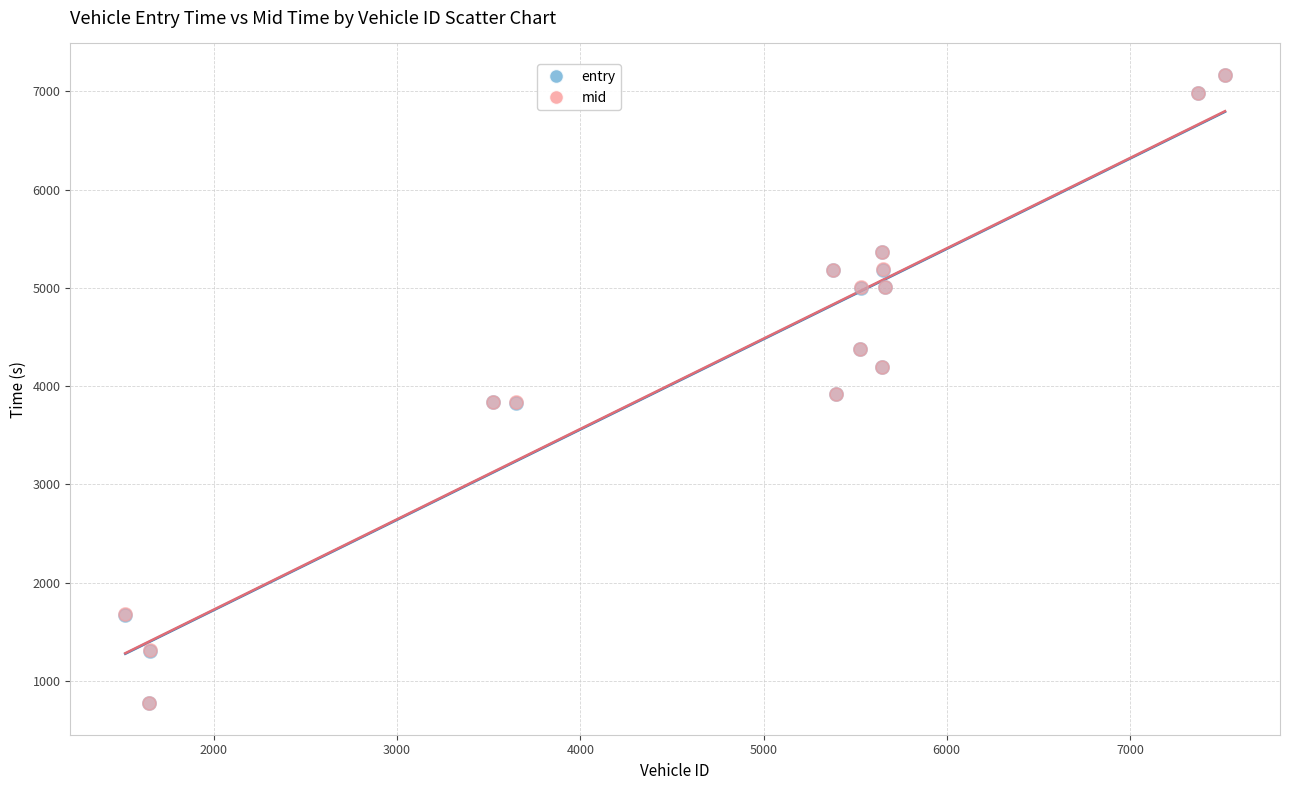

What are all the series names shown in the legend?

entry, mid